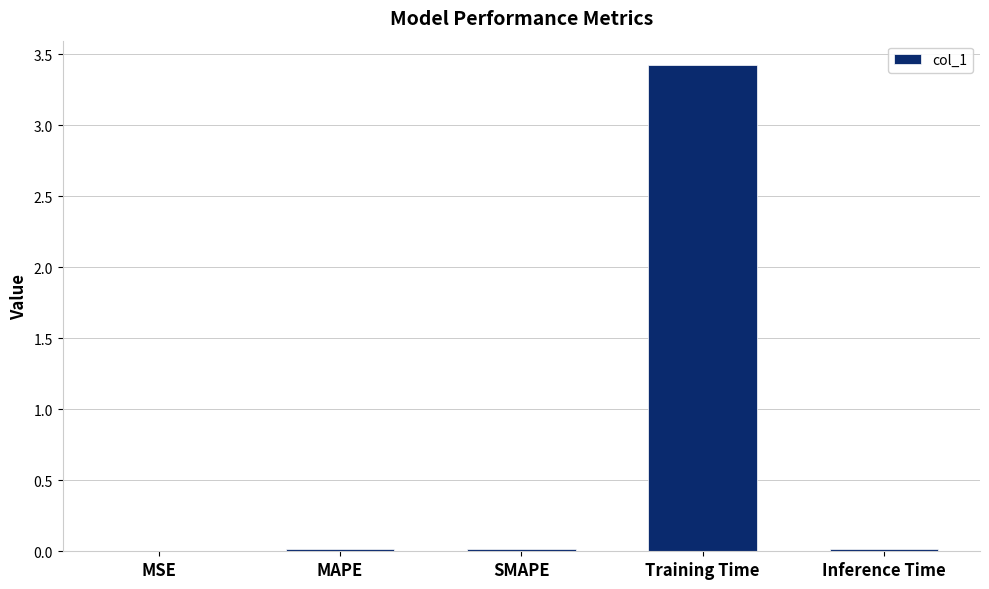

The chart shows a value of 5.5 at Training Time. True or false?

False